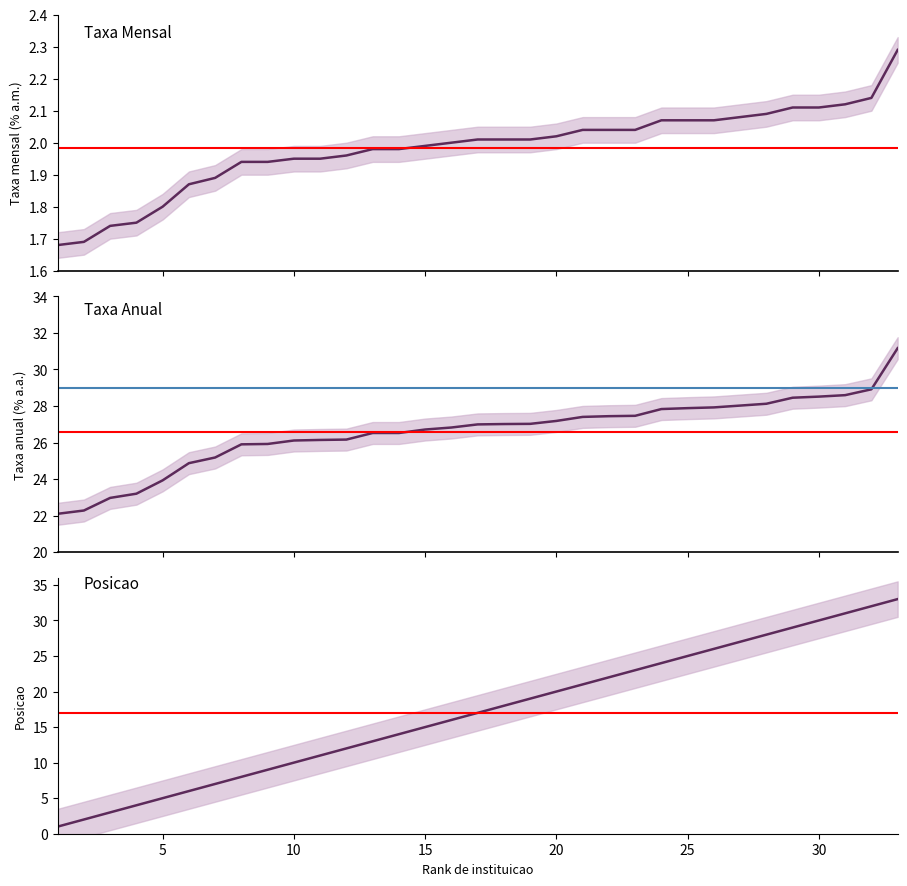

What value does the taxa_am series have at 20?

2.0